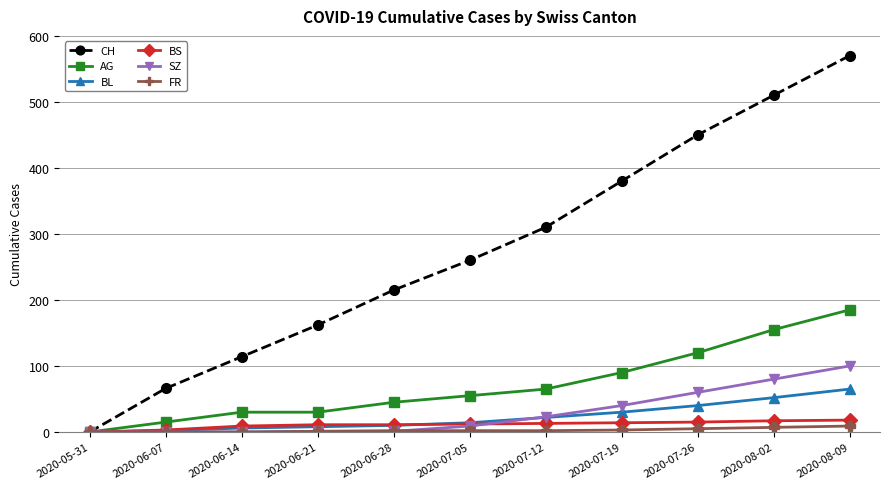

What is the label of the 6th point from the left?

2020-07-05